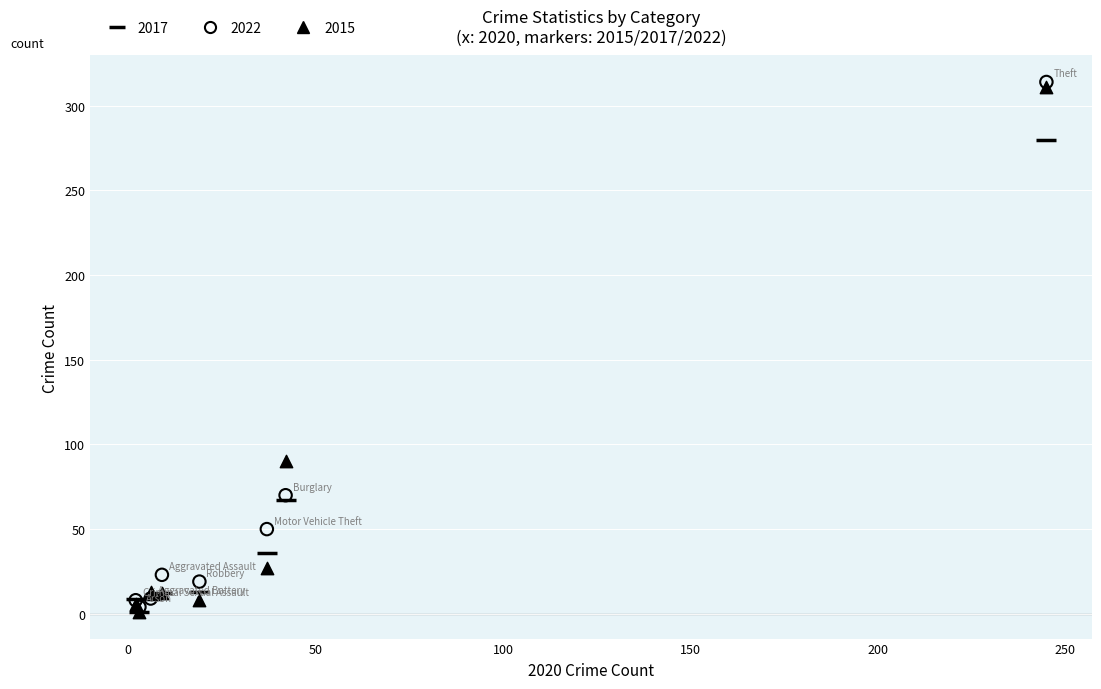

Across all series, what Y value is closest to 157?

90